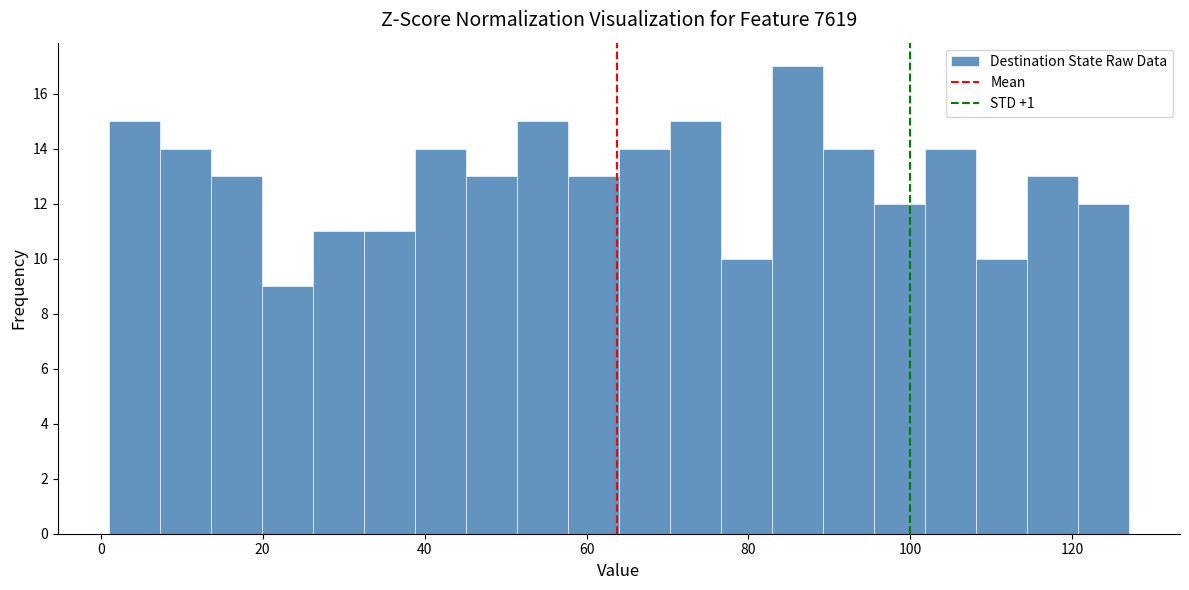

Read against the x-axis, roughly where is the centre of the tallest bar?

86